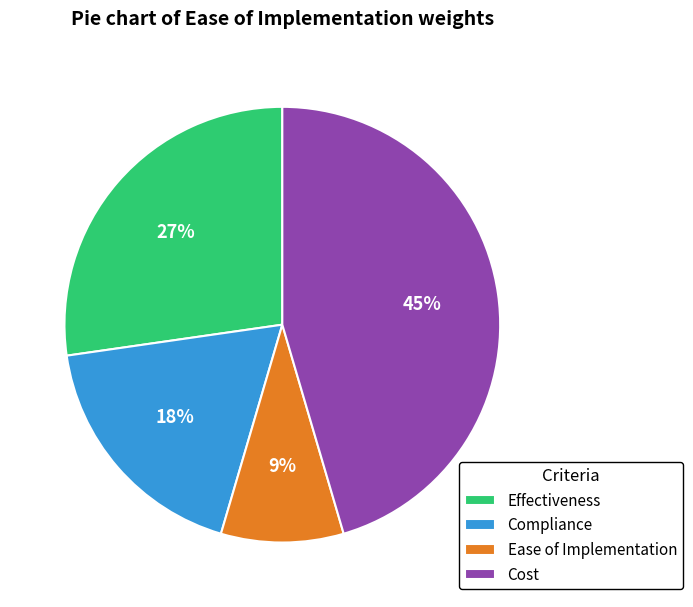

How many slices are in this pie chart?

4